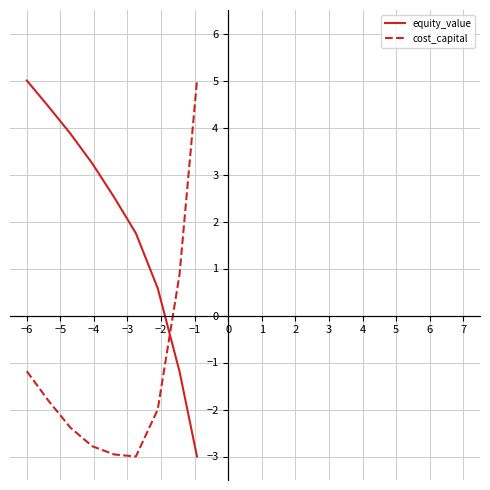

Reading right to left, extract all data points from this chart.

equity_value: -3.0	-1.2	0.6	1.7	2.5	3.2	3.9	4.4	5.0
cost_capital: 5.0	0.9	-2.0	-3.0	-3.0	-2.8	-2.4	-1.8	-1.2